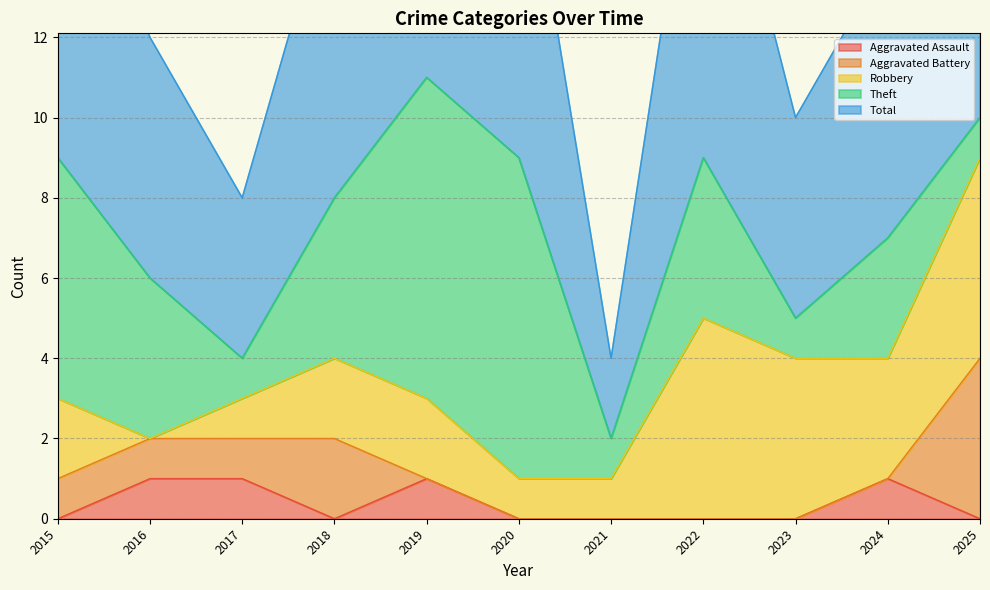

At which label is Aggravated Battery closest to 2?

2018